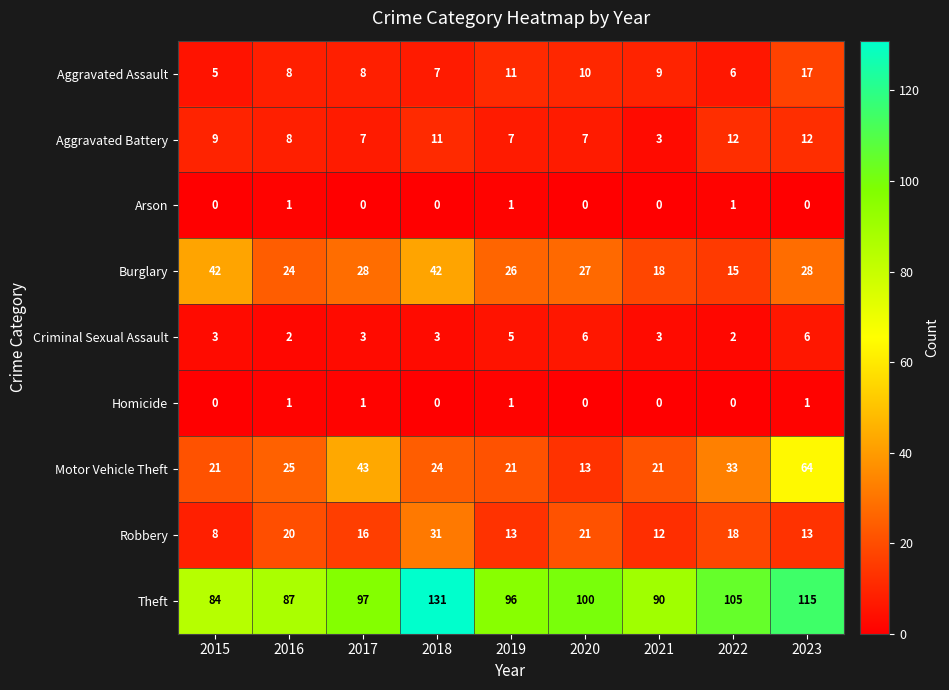

Which label corresponds to the largest value in the chart?

2018